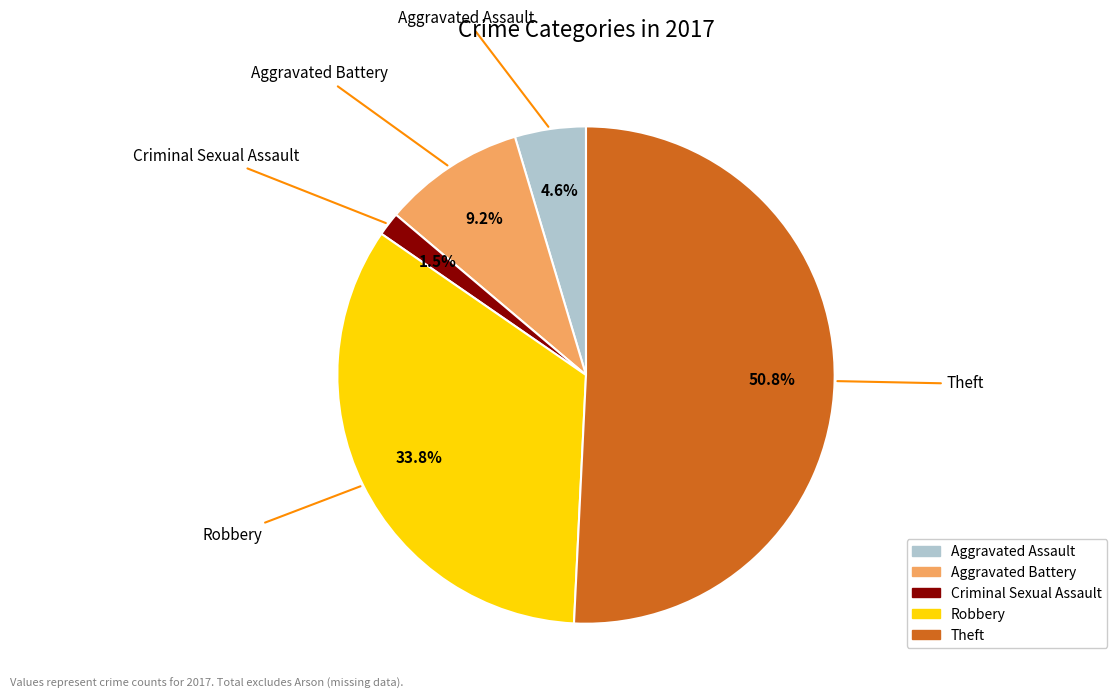

To the nearest percent, what is the difference between the largest and smallest slice percentages?

49%